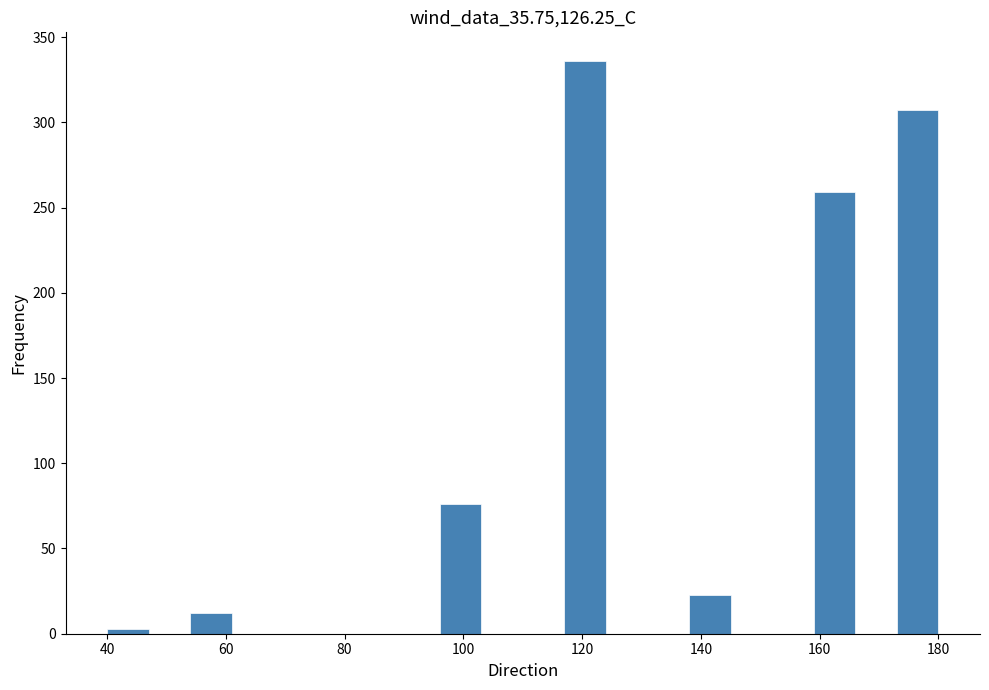

Around what value on the x-axis is the tallest bar? Give the approximate position of its centre, as read against the axis.

120